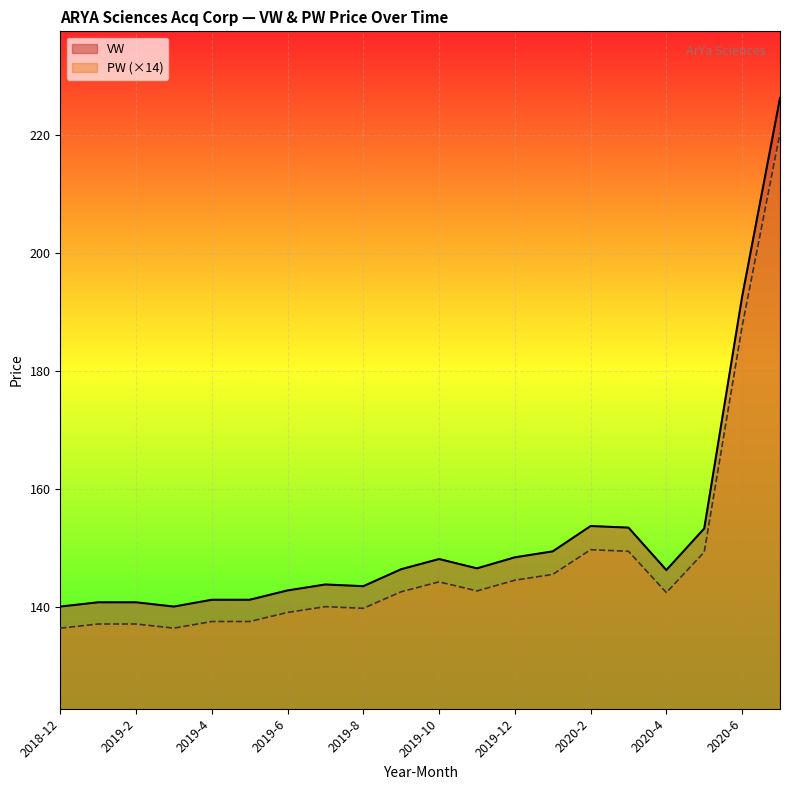

Which category has the lowest value in the VW series?

2018-12